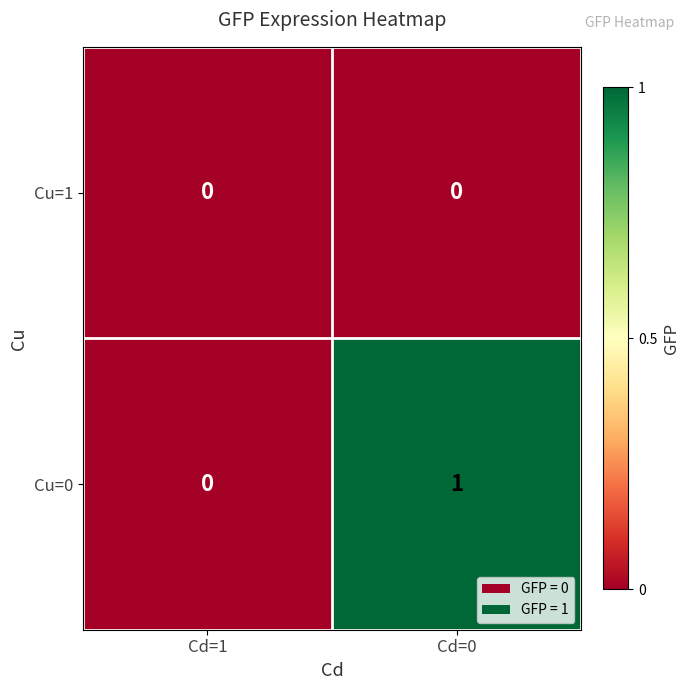

Reading left to right, transcribe all the data shown in this chart.

Cu=1: 0	0
Cu=0: 0	1